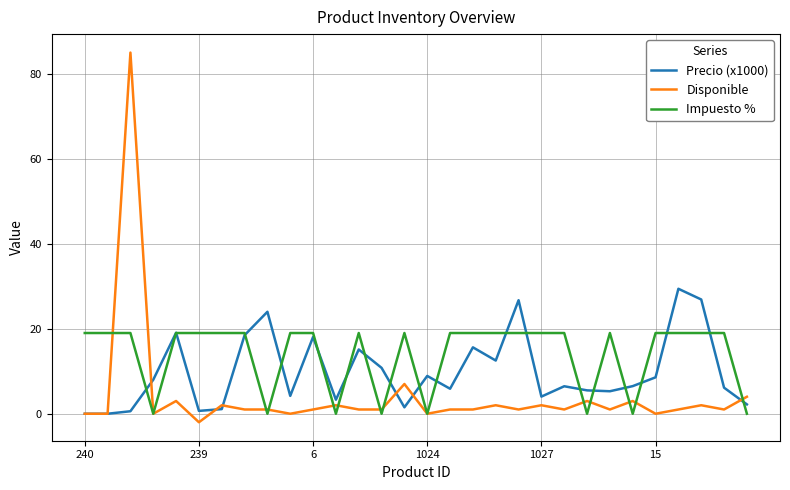

What are all the series names shown in the legend?

Precio (x1000), Disponible, Impuesto %